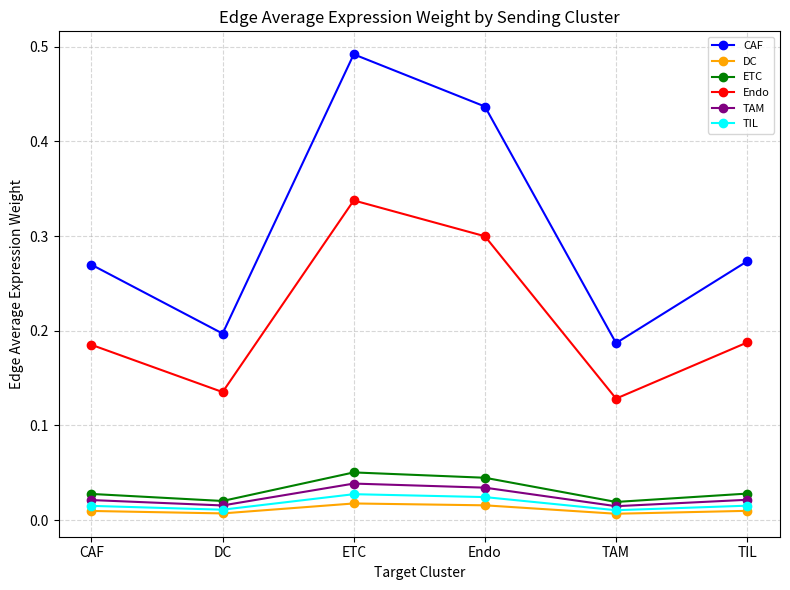

Which label corresponds to the largest value in the chart?

ETC